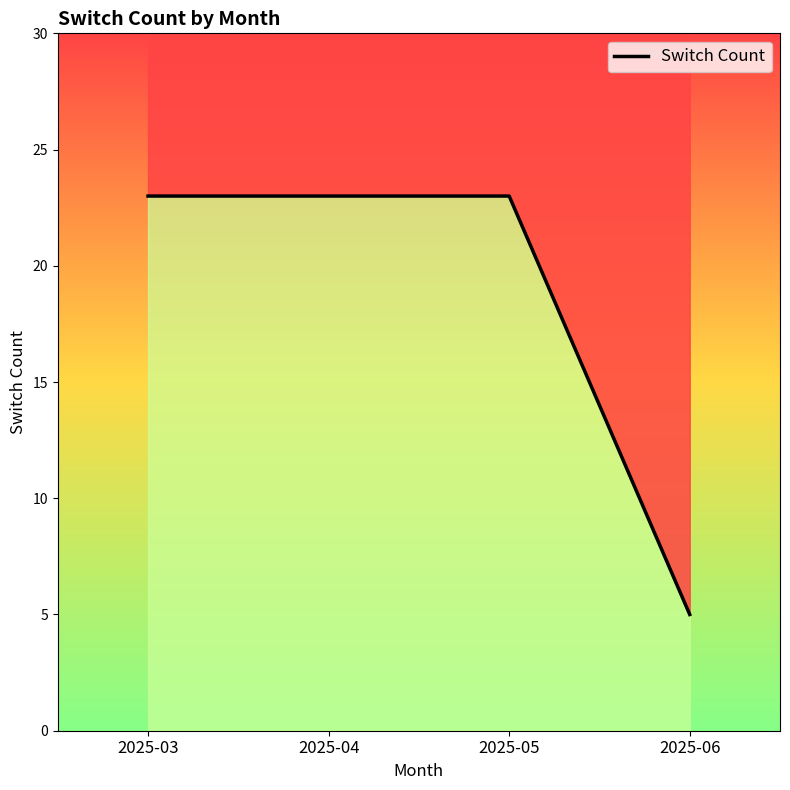

What is the difference between the maximum and minimum values?

18